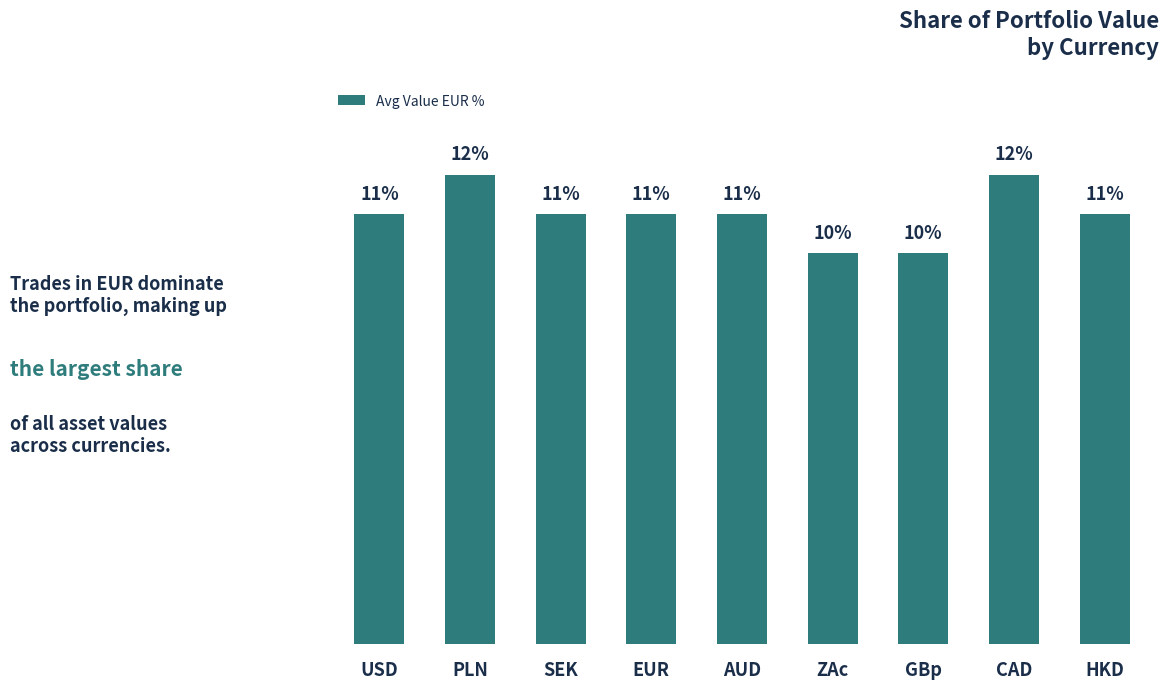

Between USD and CAD, which is larger?

CAD